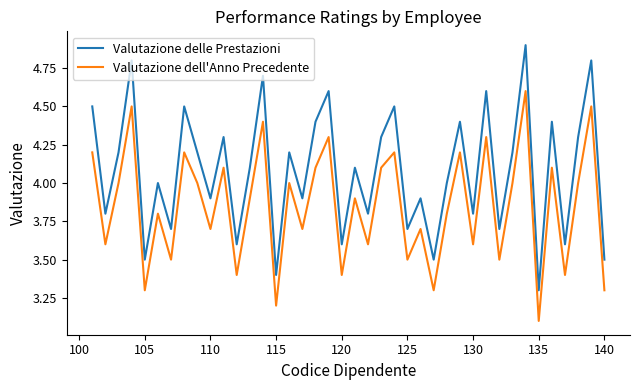

True or false: Valutazione dell'Anno Precedente and Valutazione delle Prestazioni cross at least once.

False